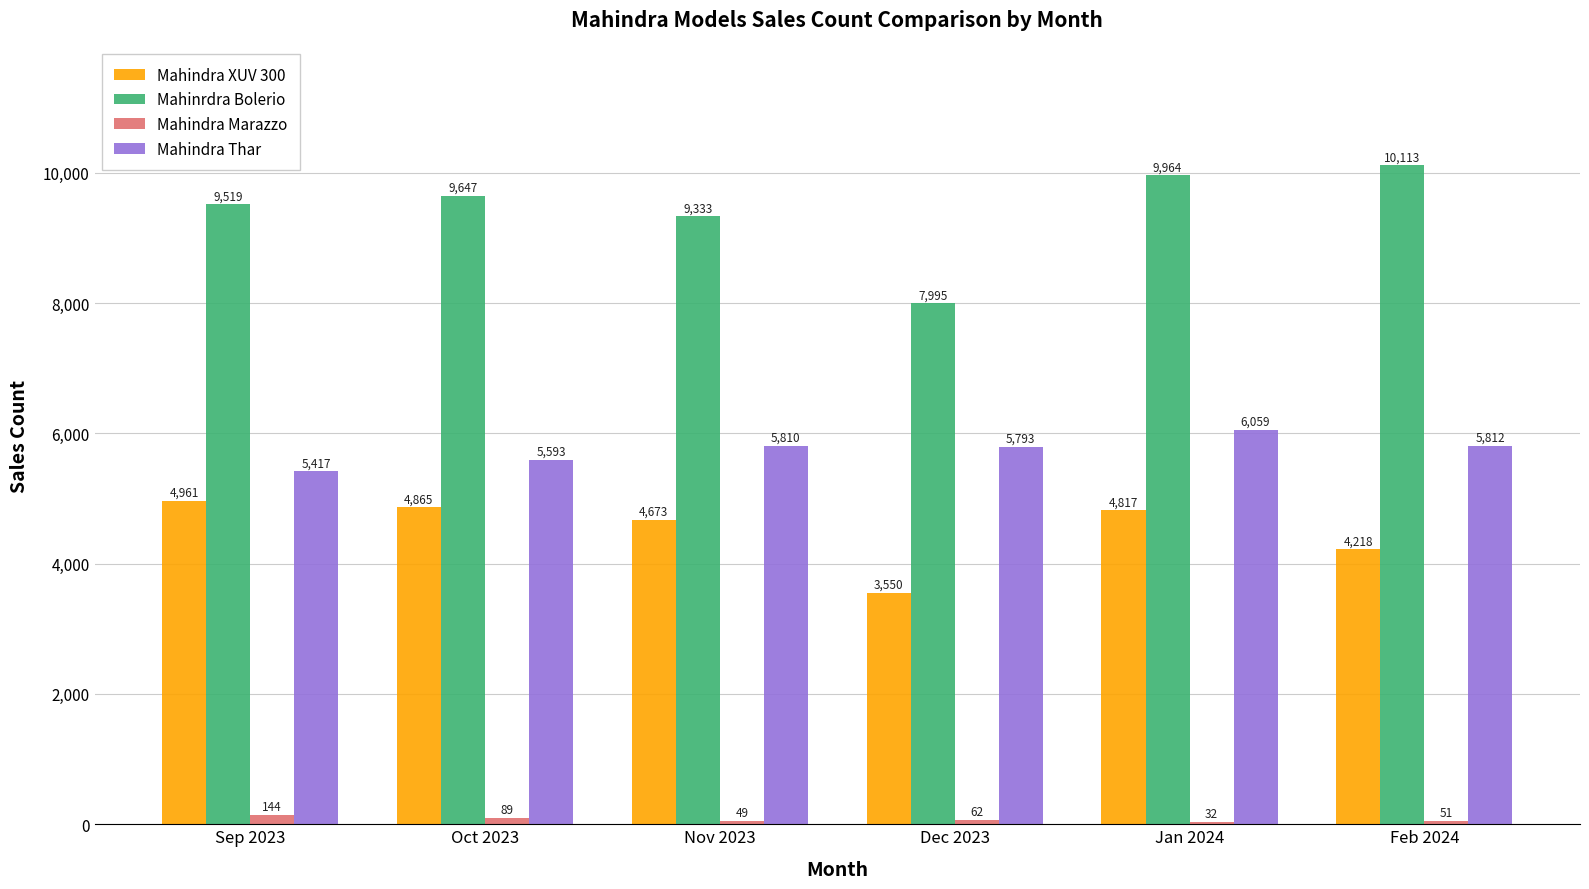

Which series has the largest total across all categories?

Mahinrdra Bolerio